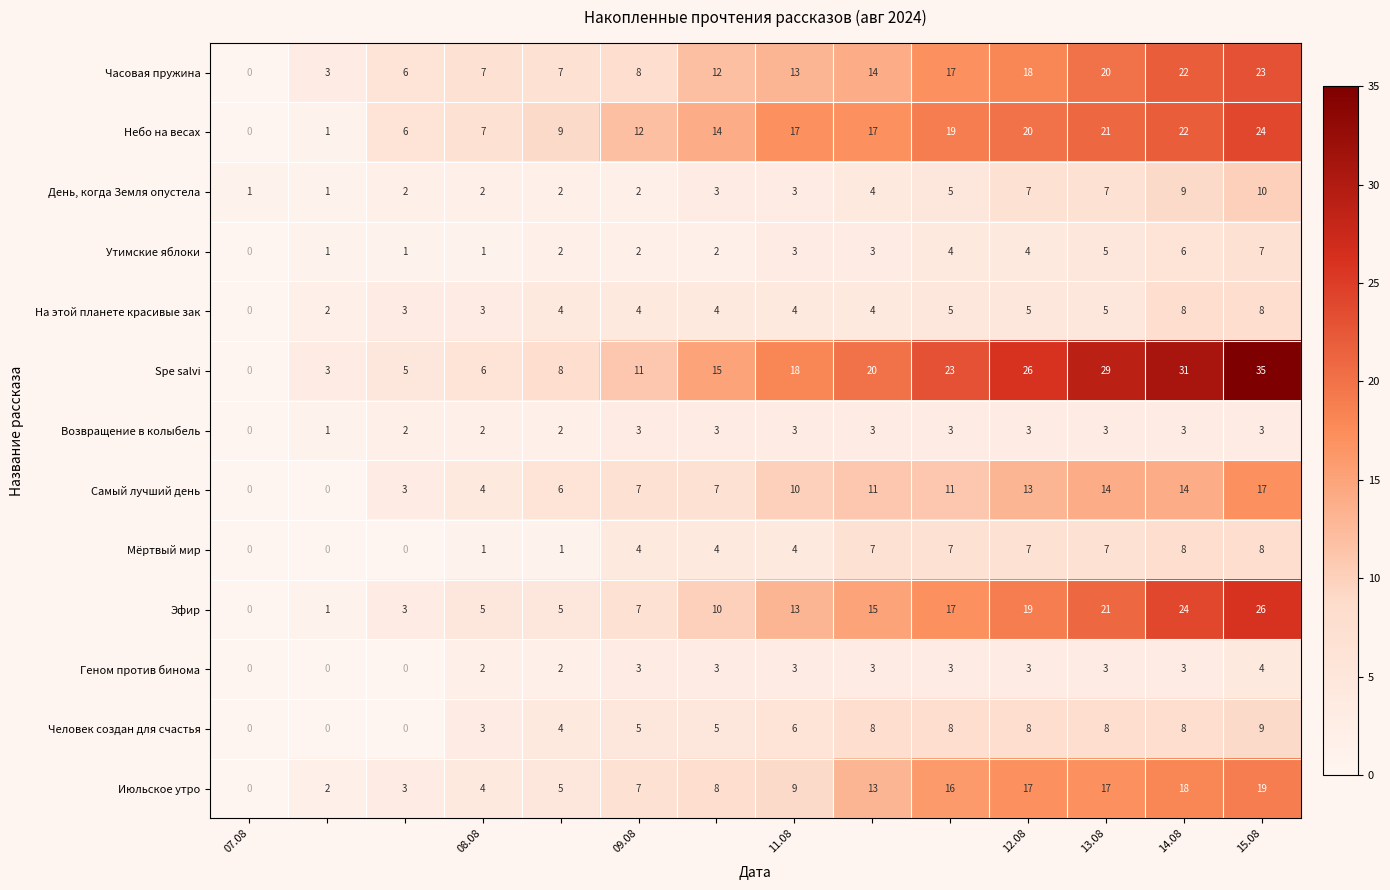

What is the average value of the Мёртвый мир series?

4